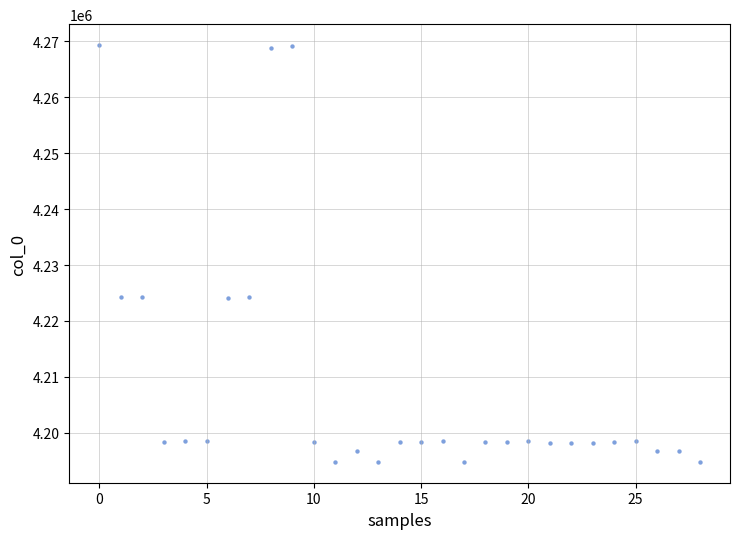

What is the range of Y values (max minus min)?

74520